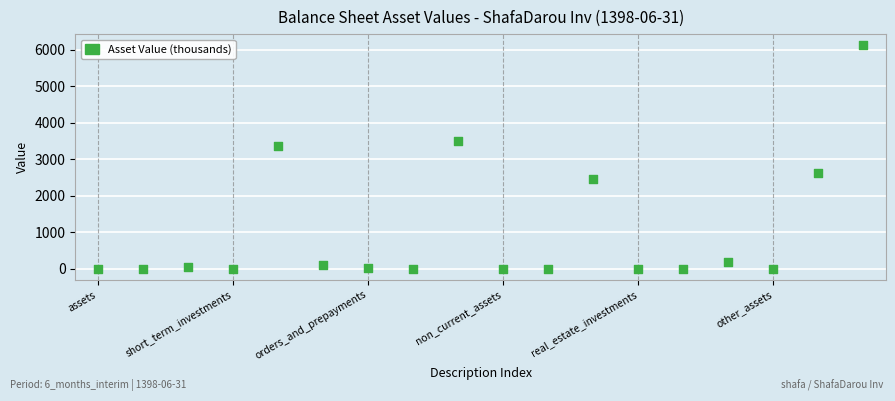

What is the range of Y values (max minus min)?

6122.4